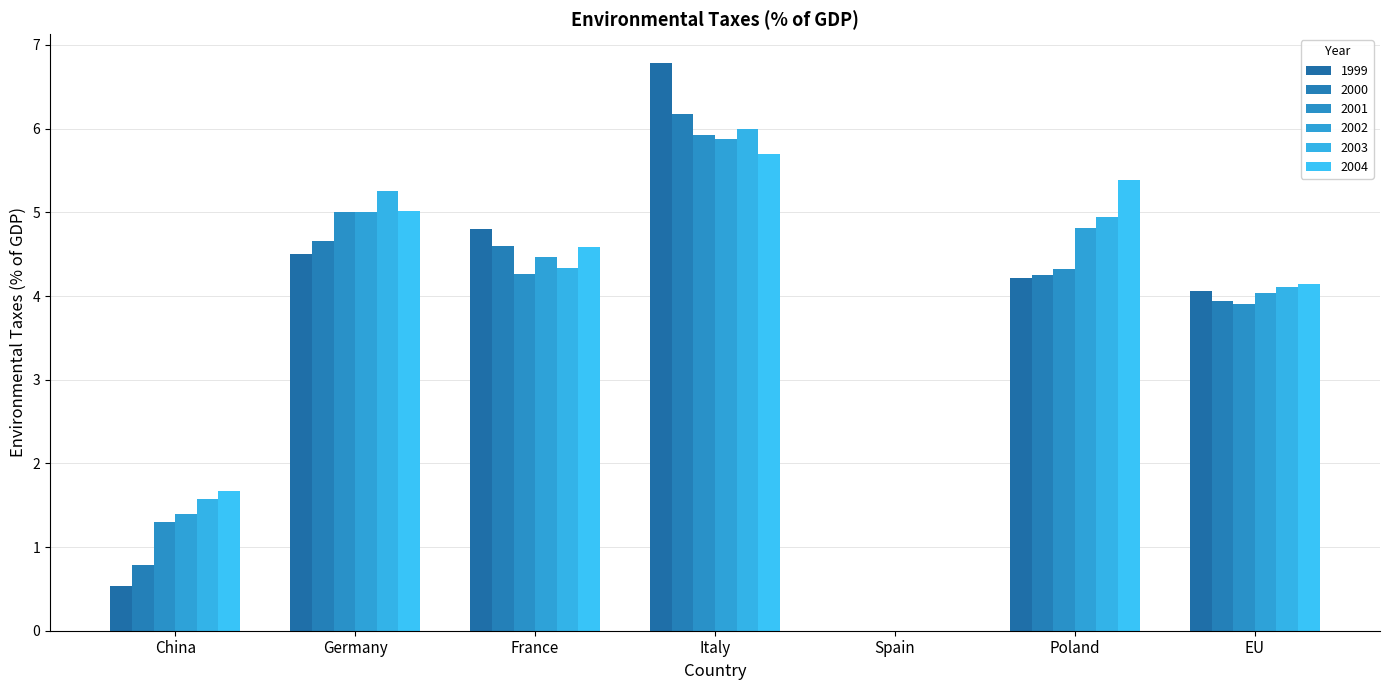

Rank the series by their maximum value, from lowest to highest.

2004, 2002, 2001, 2003, 2000, 1999